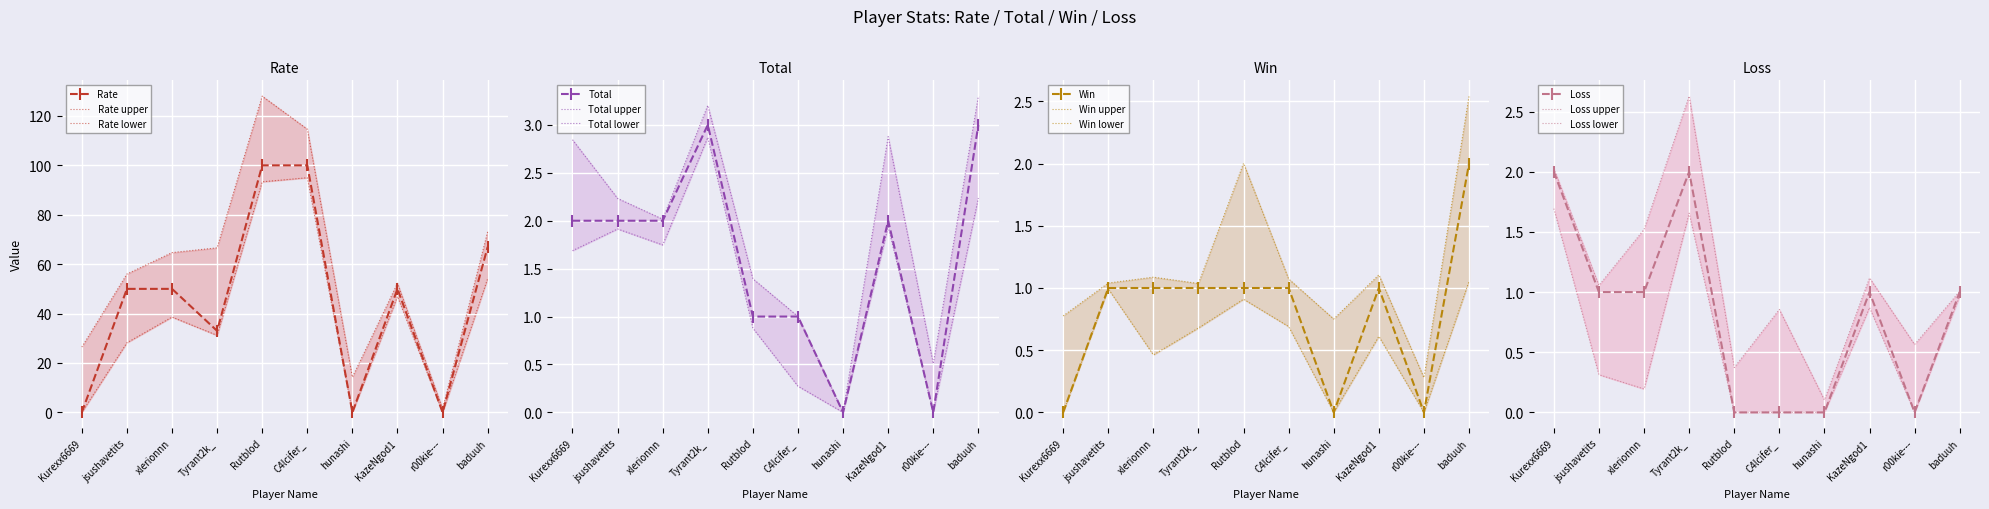

What is the difference between the maximum and minimum values in the Win series?

2